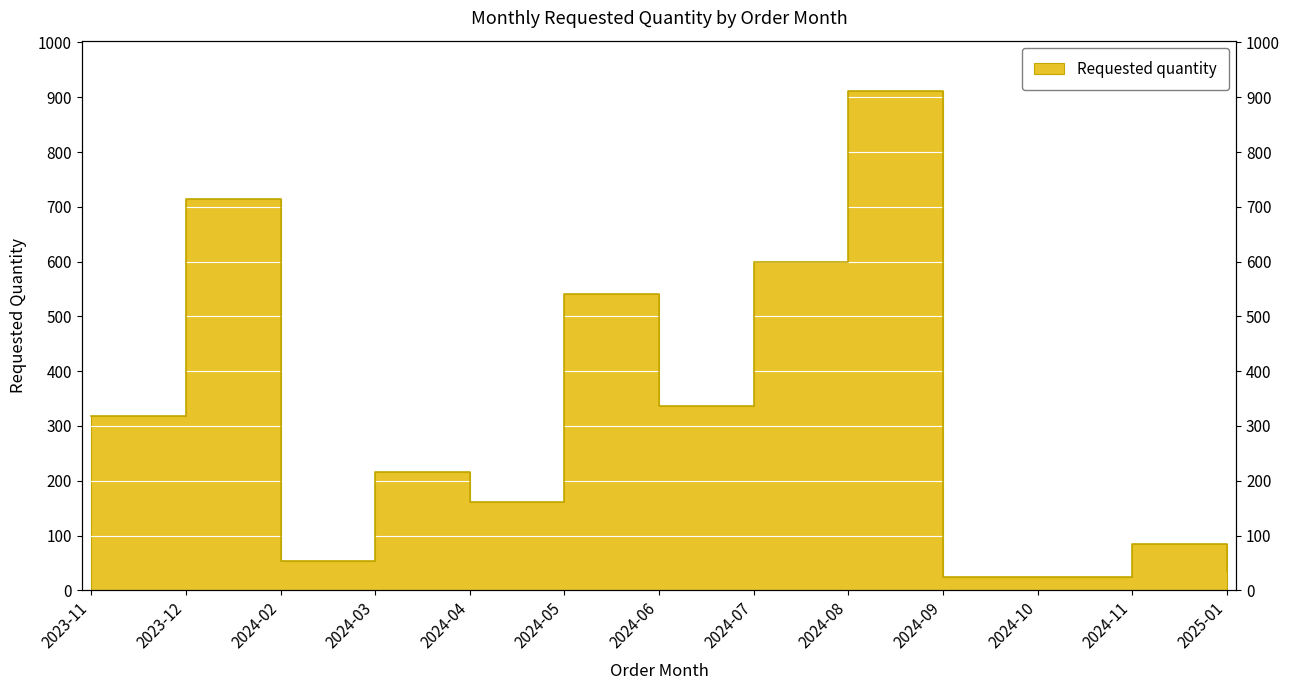

The value at 2025-01 is 36. True or false?

True